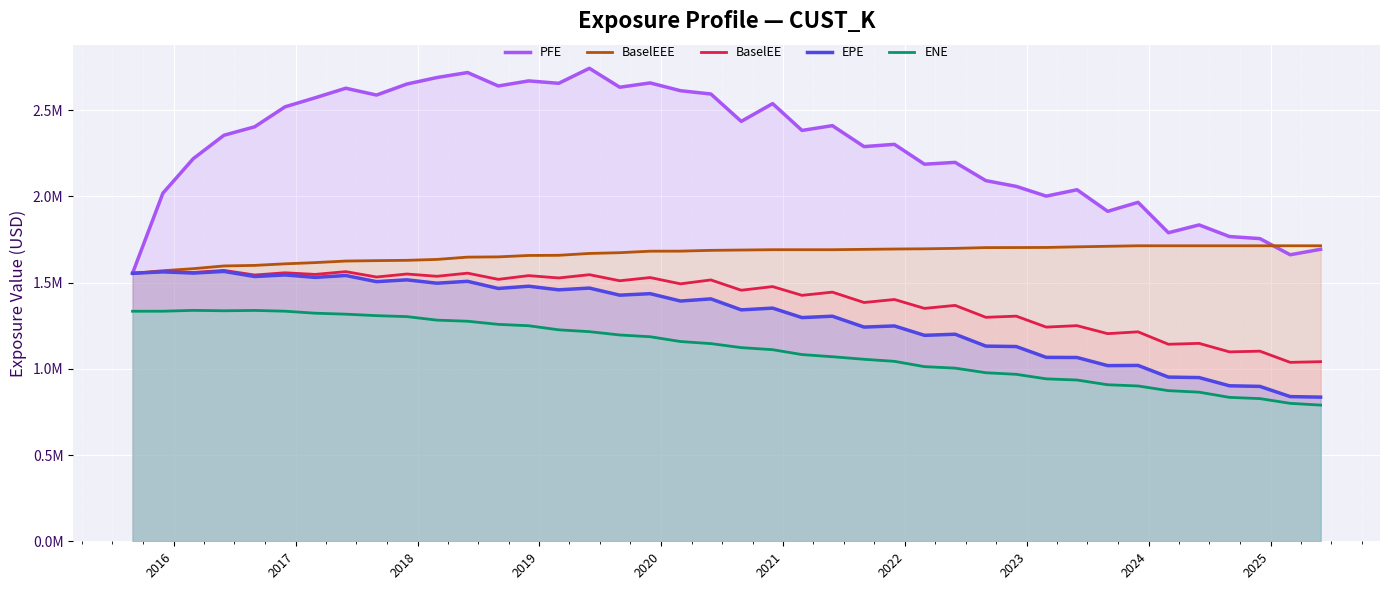

What is the difference between the maximum and minimum values in the ENE series?

549122.7